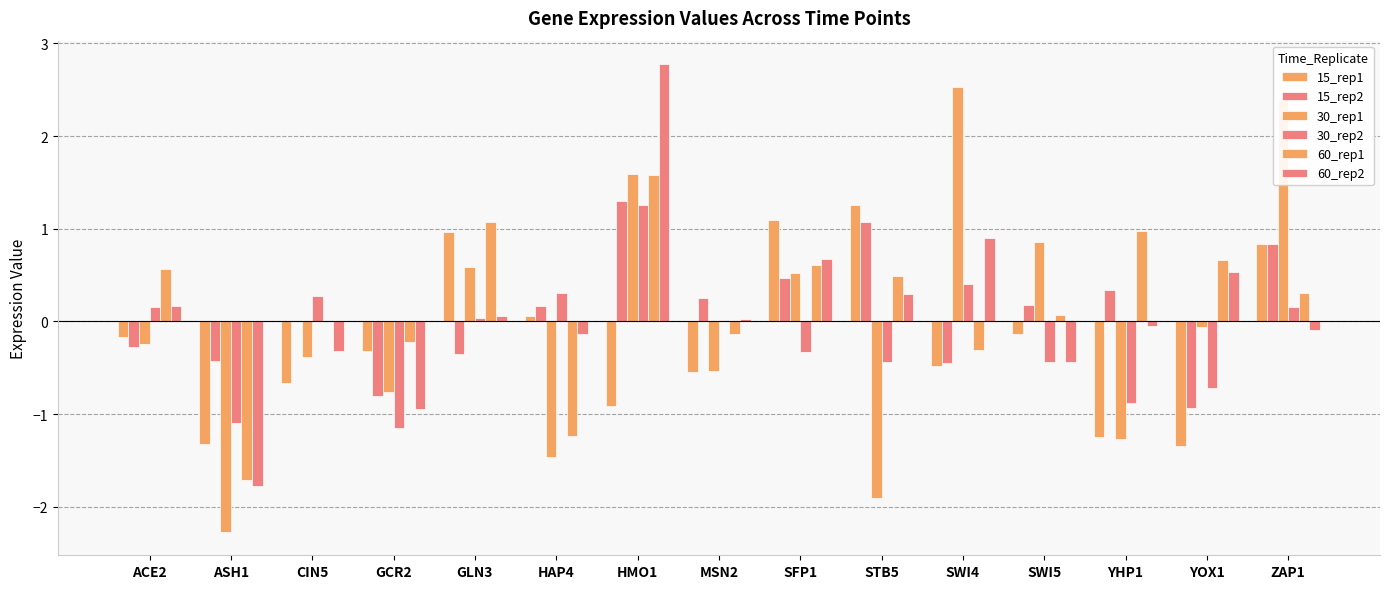

List the labels in order of 60_rep2 value, smallest first.

ASH1, GCR2, SWI5, CIN5, HAP4, ZAP1, YHP1, MSN2, GLN3, ACE2, STB5, YOX1, SFP1, SWI4, HMO1